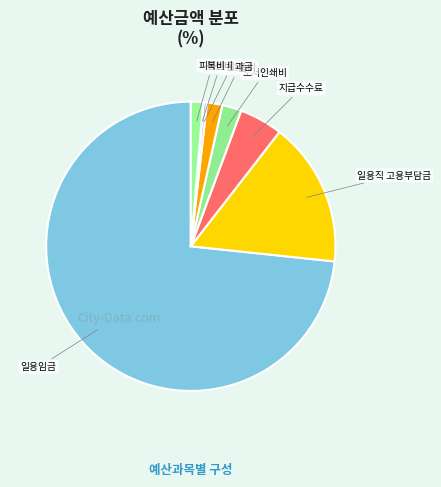

Is it true that 지급수수료 is 5% of the pie?

True